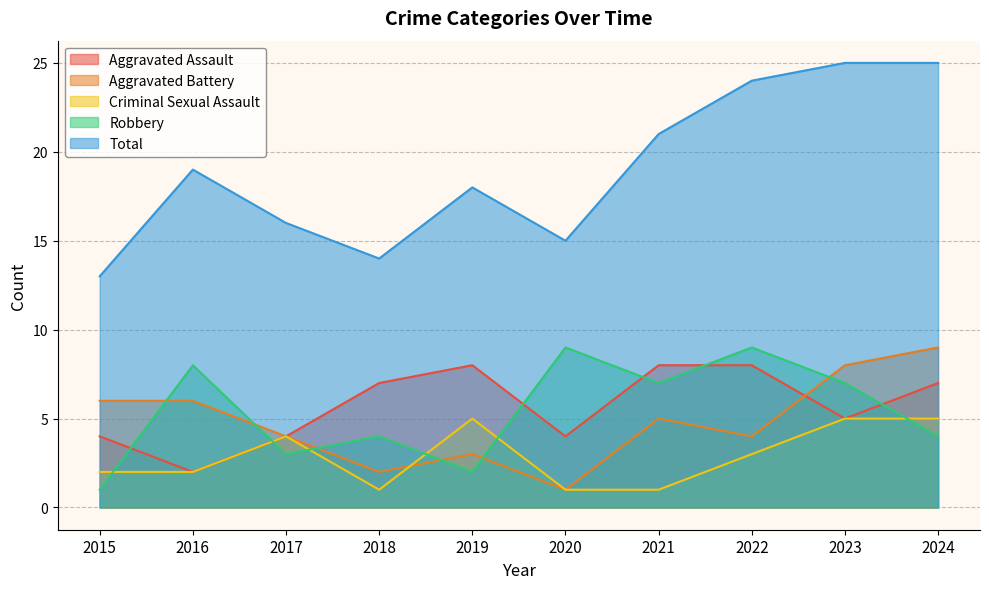

At which label does Robbery first exceed 7?

2016